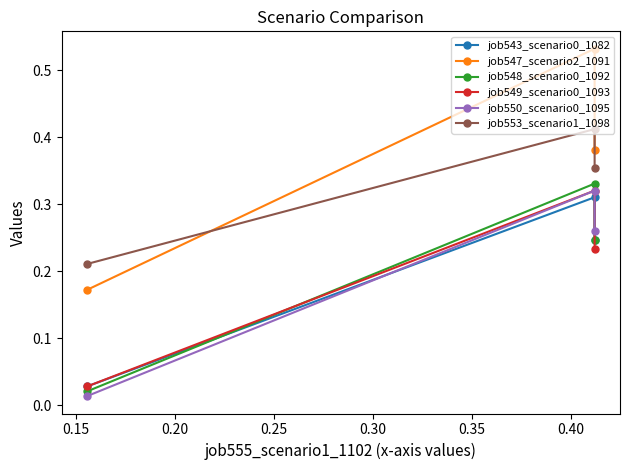

What are all the series names shown in the legend?

job543_scenario0_1082, job547_scenario2_1091, job548_scenario0_1092, job549_scenario0_1093, job550_scenario0_1095, job553_scenario1_1098